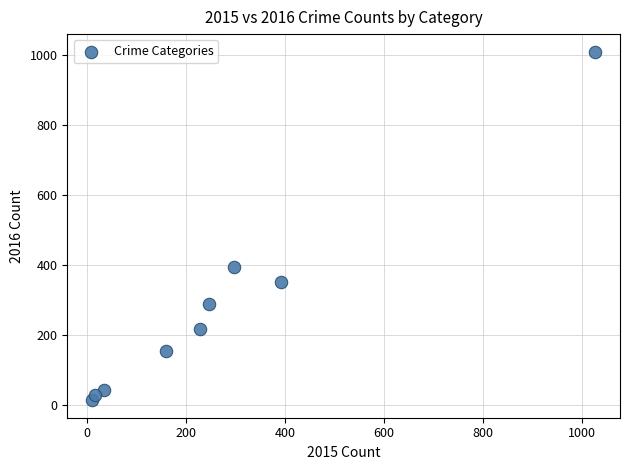

What is the range of Y values (max minus min)?

996